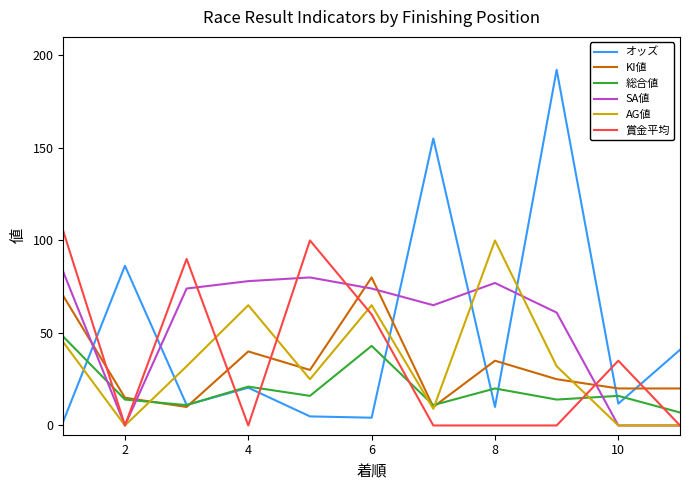

What is the lowest value of the KI値 series?

10.0